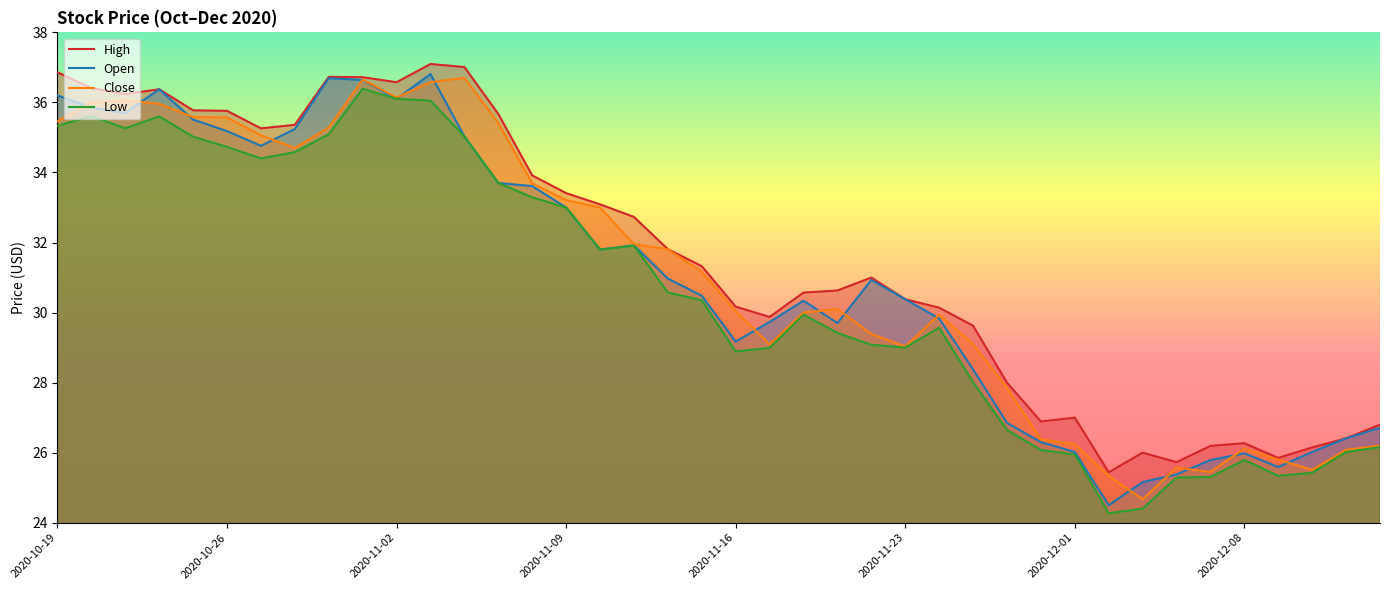

List the series in order of their peak value, lowest first.

Low, Close, Open, High